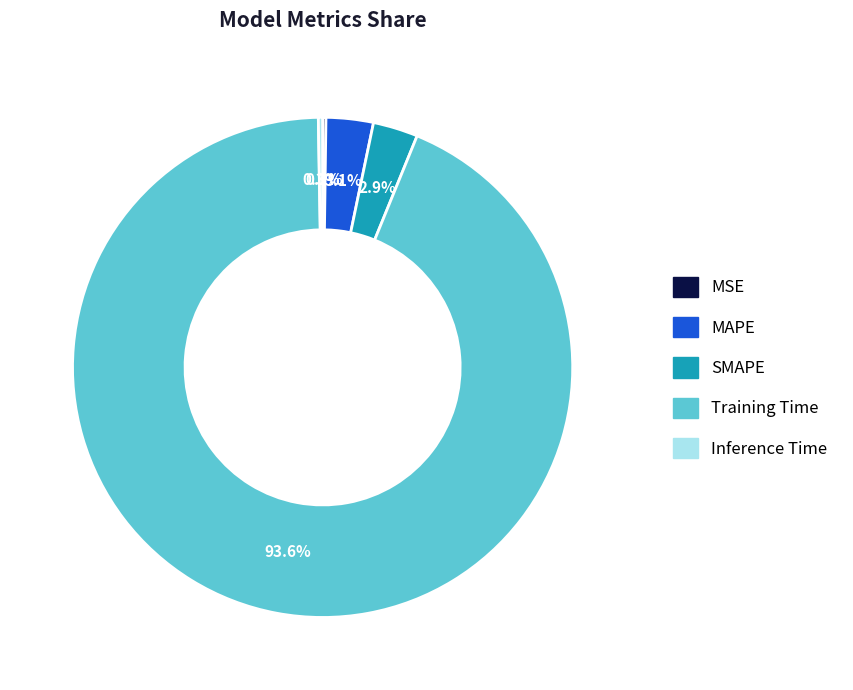

Is there a majority slice in this chart?

Yes